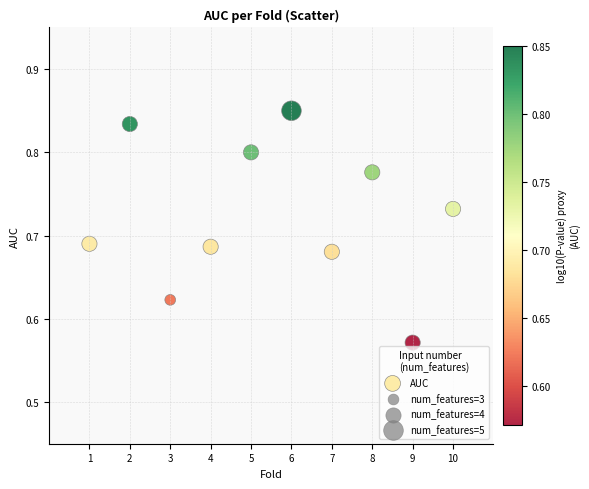

What is the average X value?

5.5